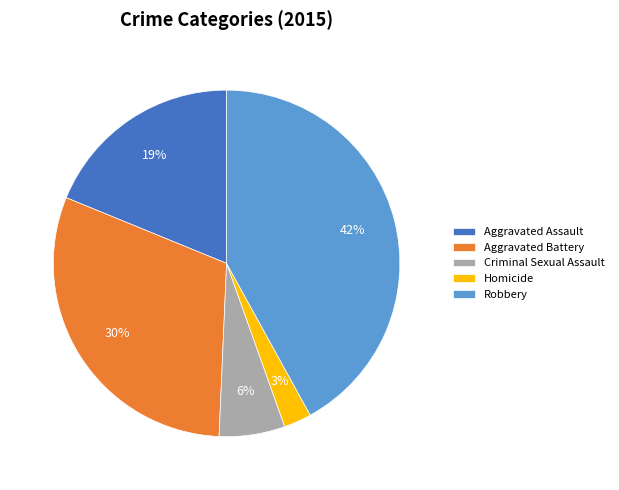

Does any single category account for the majority?

No